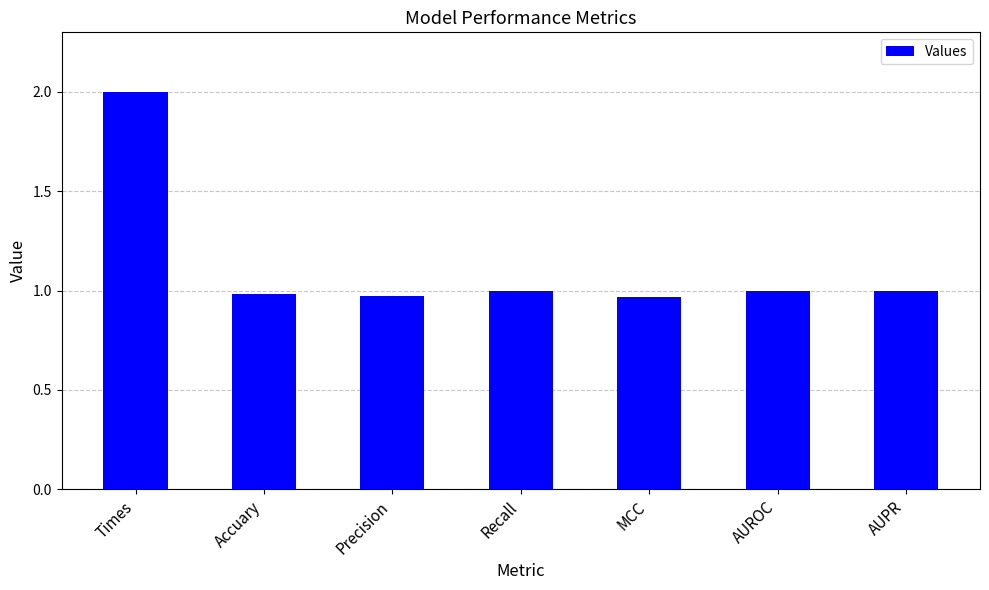

What is the label of the 6th bar from the right?

Accuary